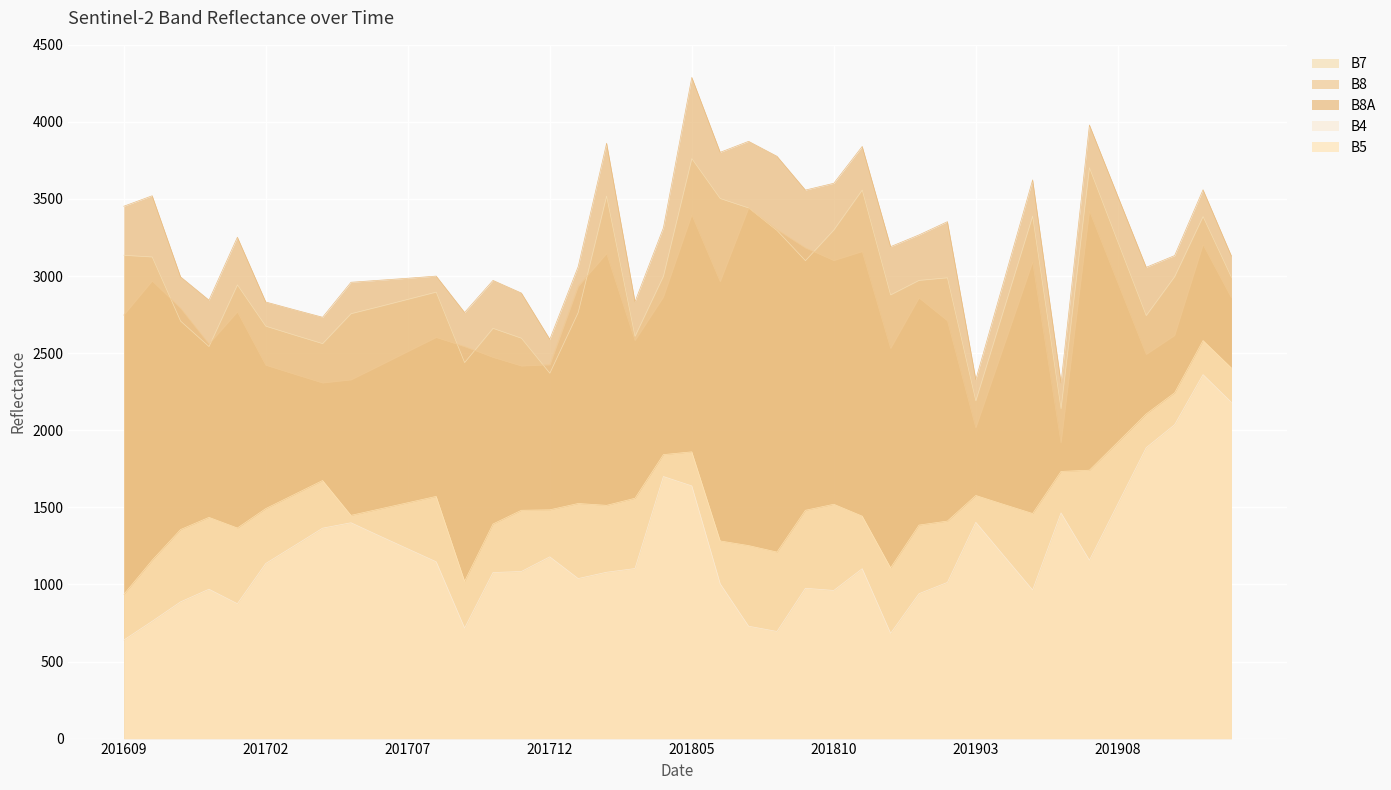

Reading left to right, list all the values displayed in this chart.

B7: 201609=3135	201610=3124	201611=2708	201612=2543	201701=2943	201702=2675	201703=2618	201704=2562	201705=2756	201706=2802	201707=2849	201708=2896	201709=2439	201710=2661	201711=2597	201712=2370	201801=2764	201802=3519	201803=2609	201804=2999	201805=3762	201806=3503	201807=3442	201808=3296	201809=3100	201810=3299	201811=3558	201812=2878	201901=2972	201902=2989	201903=2191	201904=2790	201905=3389	201906=2140	201907=3703	201908=3223	201909=2744	201910=2996	201911=3386	201912=2992
B8: 201609=2747	201610=2968	201611=2791	201612=2559	201701=2768	201702=2422	201703=2364	201704=2307	201705=2327	201706=2418	201707=2510	201708=2602	201709=2543	201710=2473	201711=2417	201712=2425	201801=2934	201802=3146	201803=2582	201804=2864	201805=3397	201806=2964	201807=3441	201808=3301	201809=3183	201810=3101	201811=3159	201812=2531	201901=2858	201902=2710	201903=2016	201904=2553	201905=3091	201906=1918	201907=3423	201908=2957	201909=2492	201910=2615	201911=3204	201912=2859
B8A: 201609=3453	201610=3521	201611=2995	201612=2844	201701=3252	201702=2832	201703=2782	201704=2733	201705=2960	201706=2973	201707=2986	201708=3000	201709=2764	201710=2972	201711=2890	201712=2590	201801=3062	201802=3862	201803=2834	201804=3313	201805=4289	201806=3803	201807=3874	201808=3777	201809=3558	201810=3602	201811=3841	201812=3191	201901=3267	201902=3353	201903=2329	201904=2976	201905=3624	201906=2307	201907=3980	201908=3518	201909=3057	201910=3133	201911=3560	201912=3130
B4: 201609=639	201610=761	201611=887	201612=969	201701=875	201702=1136	201703=1250	201704=1365	201705=1400	201706=1315	201707=1231	201708=1147	201709=717	201710=1077	201711=1084	201712=1179	201801=1038	201802=1079	201803=1103	201804=1700	201805=1639	201806=1004	201807=729	201808=695	201809=975	201810=961	201811=1102	201812=683	201901=940	201902=1013	201903=1403	201904=1183	201905=964	201906=1464	201907=1157	201908=1522	201909=1887	201910=2036	201911=2361	201912=2181
B5: 201609=935	201610=1157	201611=1356	201612=1435	201701=1366	201702=1492	201703=1583	201704=1674	201705=1448	201706=1489	201707=1530	201708=1571	201709=1021	201710=1392	201711=1481	201712=1484	201801=1525	201802=1513	201803=1559	201804=1842	201805=1860	201806=1282	201807=1252	201808=1210	201809=1481	201810=1520	201811=1443	201812=1108	201901=1385	201902=1411	201903=1577	201904=1518	201905=1460	201906=1733	201907=1741	201908=1923	201909=2106	201910=2243	201911=2582	201912=2404